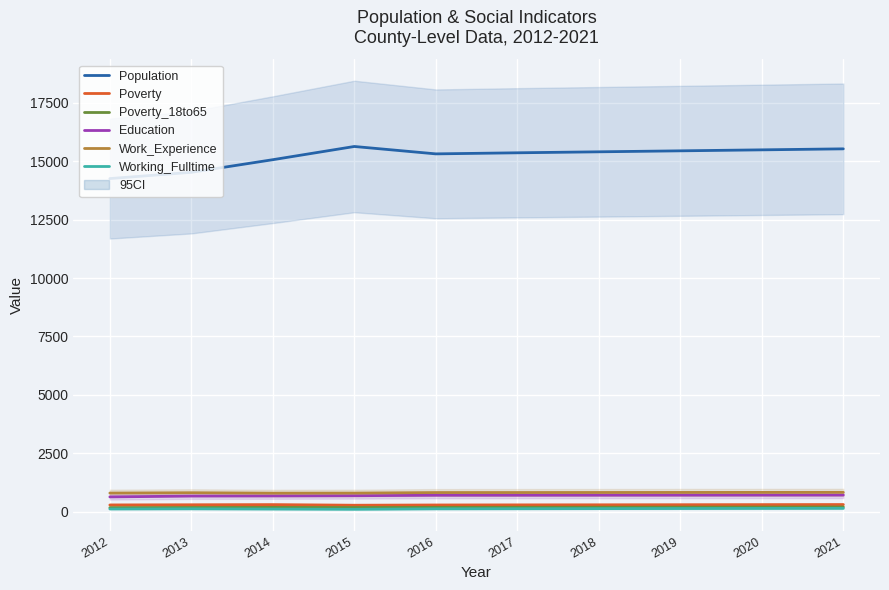

Which series has the largest range (max minus min)?

Population